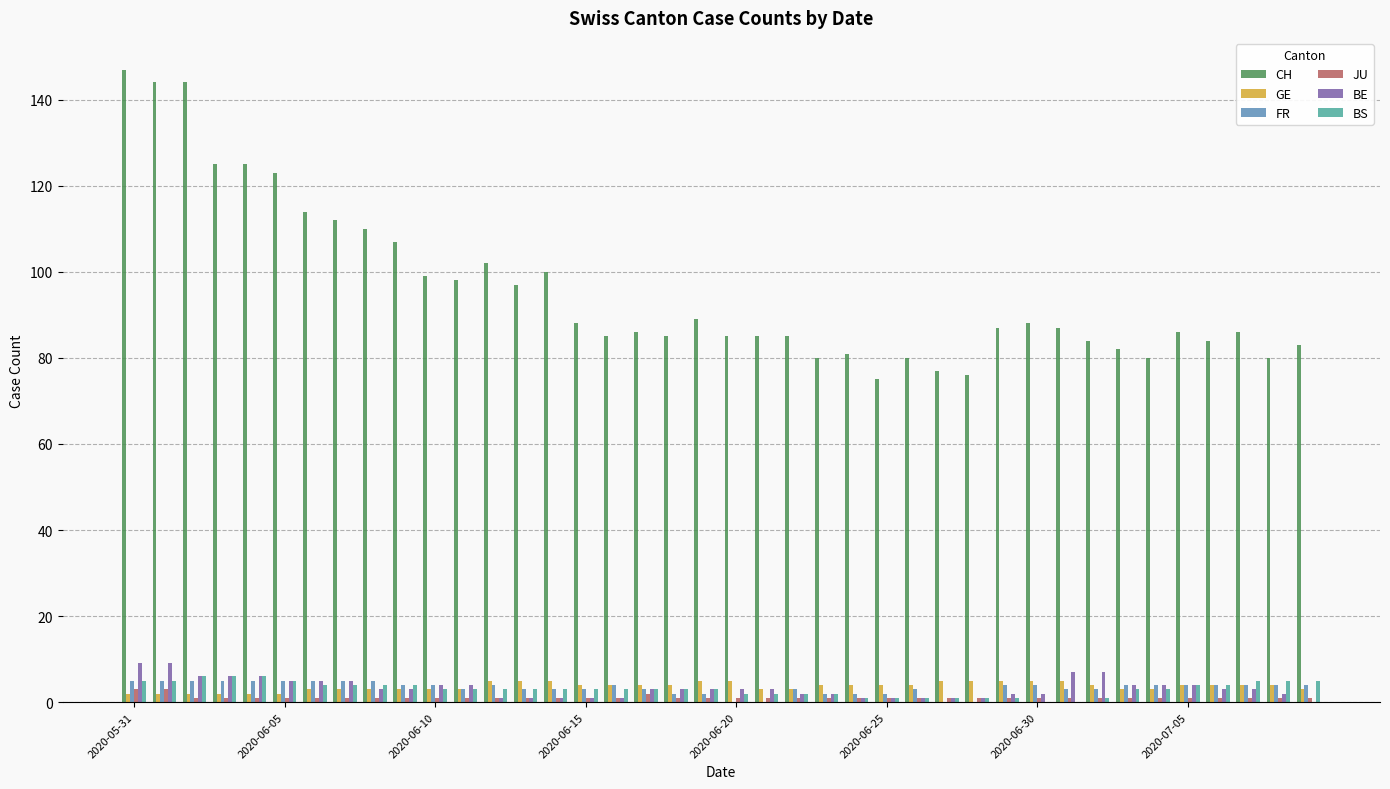

How many distinct data groups are displayed?

6